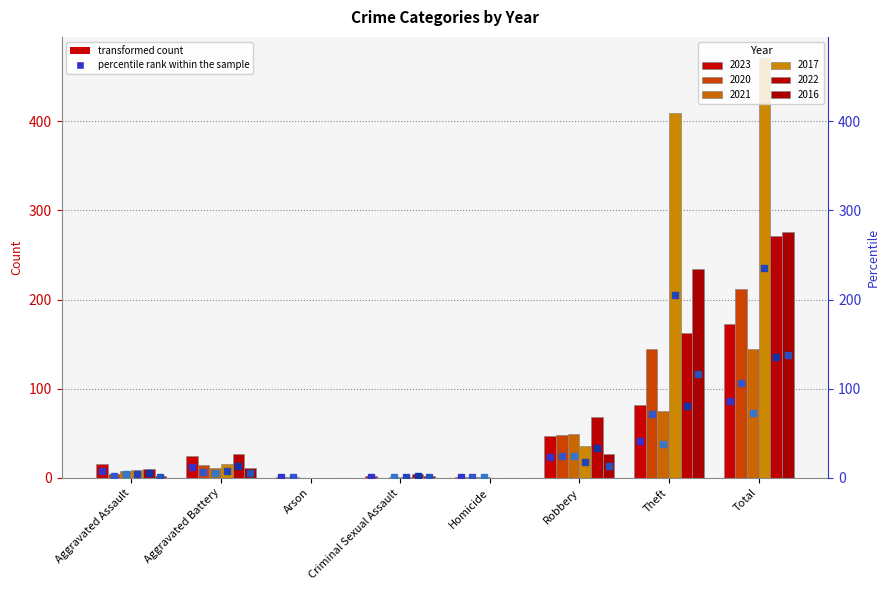

What is the spread (max minus min) of values at Robbery?

41